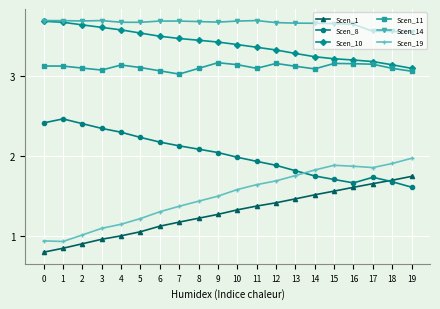

What is the spread (max minus min) of values at 15?

2.1